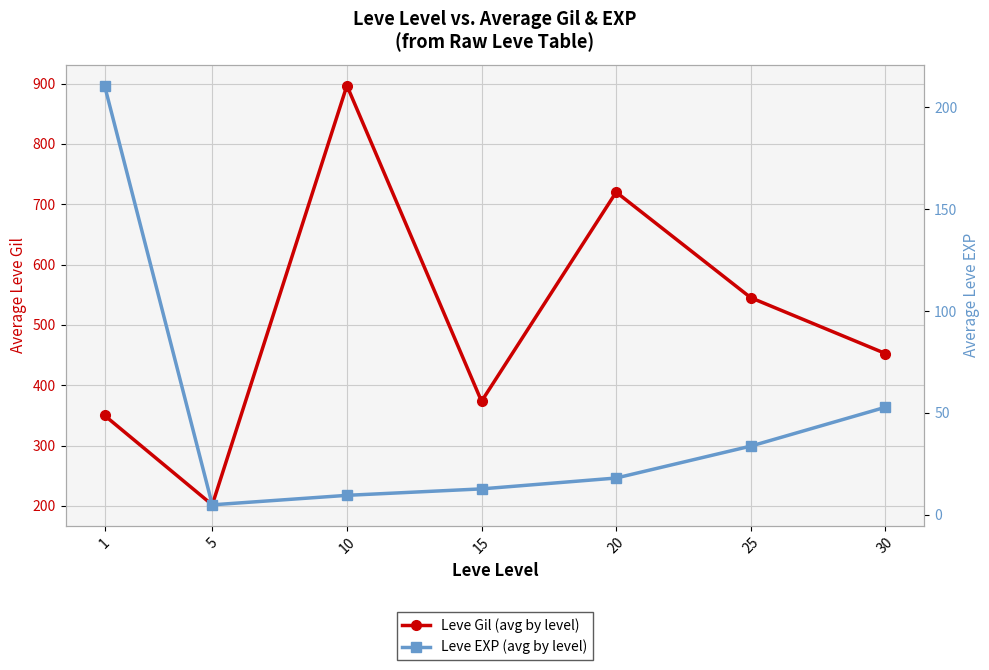

At how many categories does at least one series exceed 124?

7